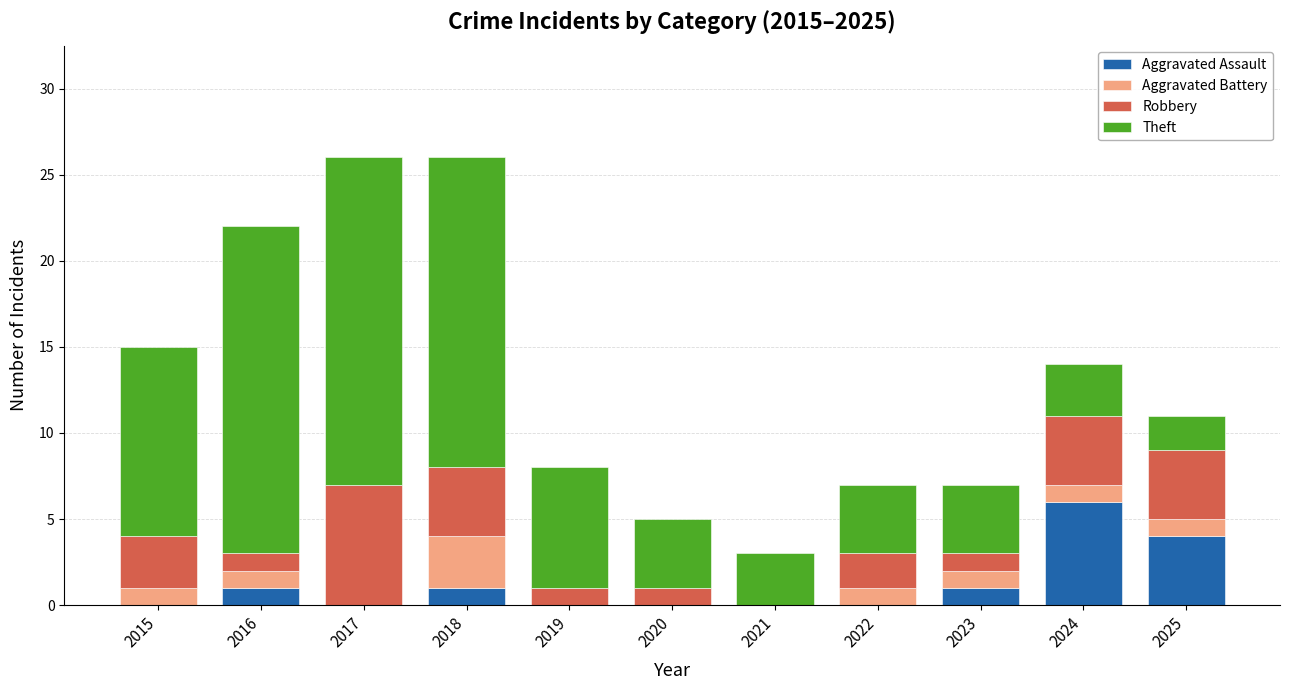

What is the highest value of the Aggravated Assault series?

6